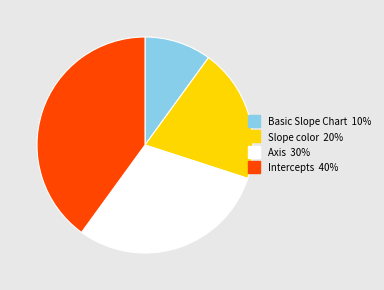

Rank the categories by value from lowest to highest.

Basic Slope Chart, Slope color, Axis, Intercepts